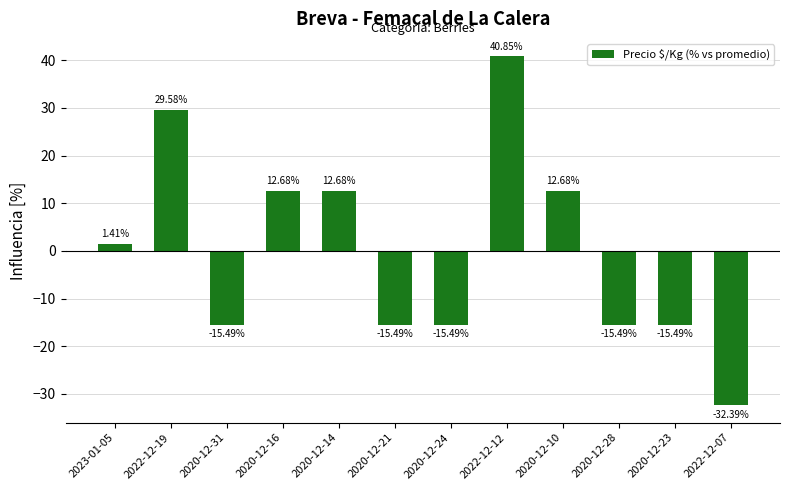

Approximately how many times larger is the value at 2020-12-14 compared to 2022-12-12?

0.3